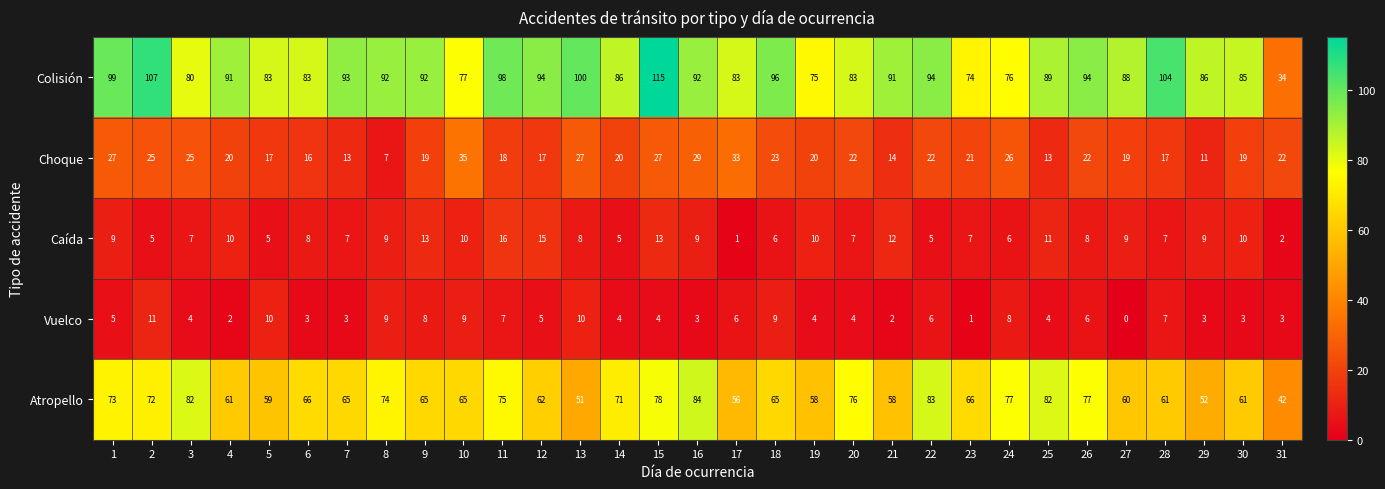

Read the Colisión value at 4, to the nearest 10.

90